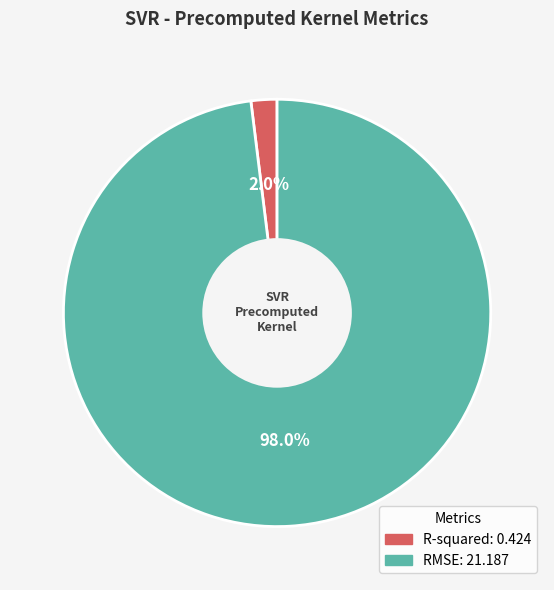

What is the largest slice in the pie chart?

RMSE